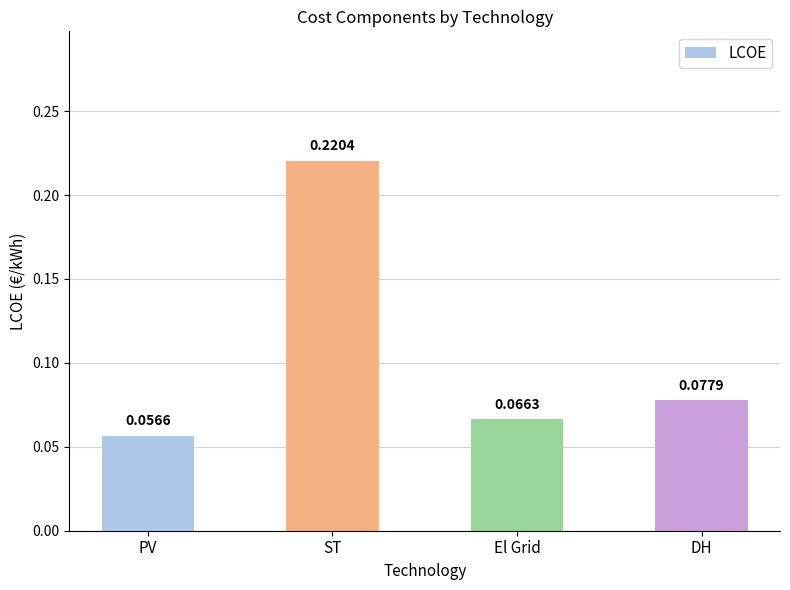

Which label corresponds to the smallest value in the chart?

PV